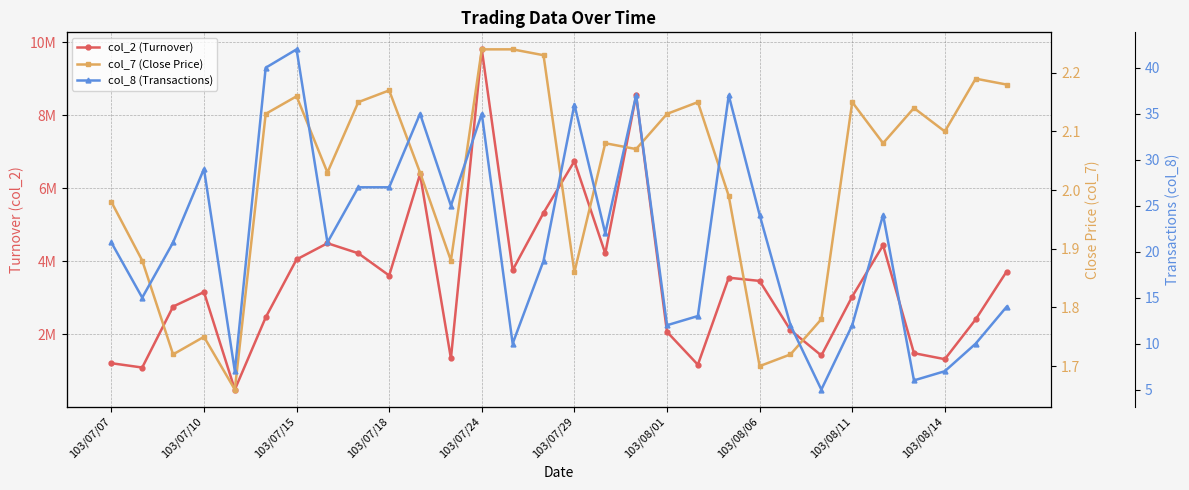

At which label does col_8 (Transactions) reach its minimum?

23